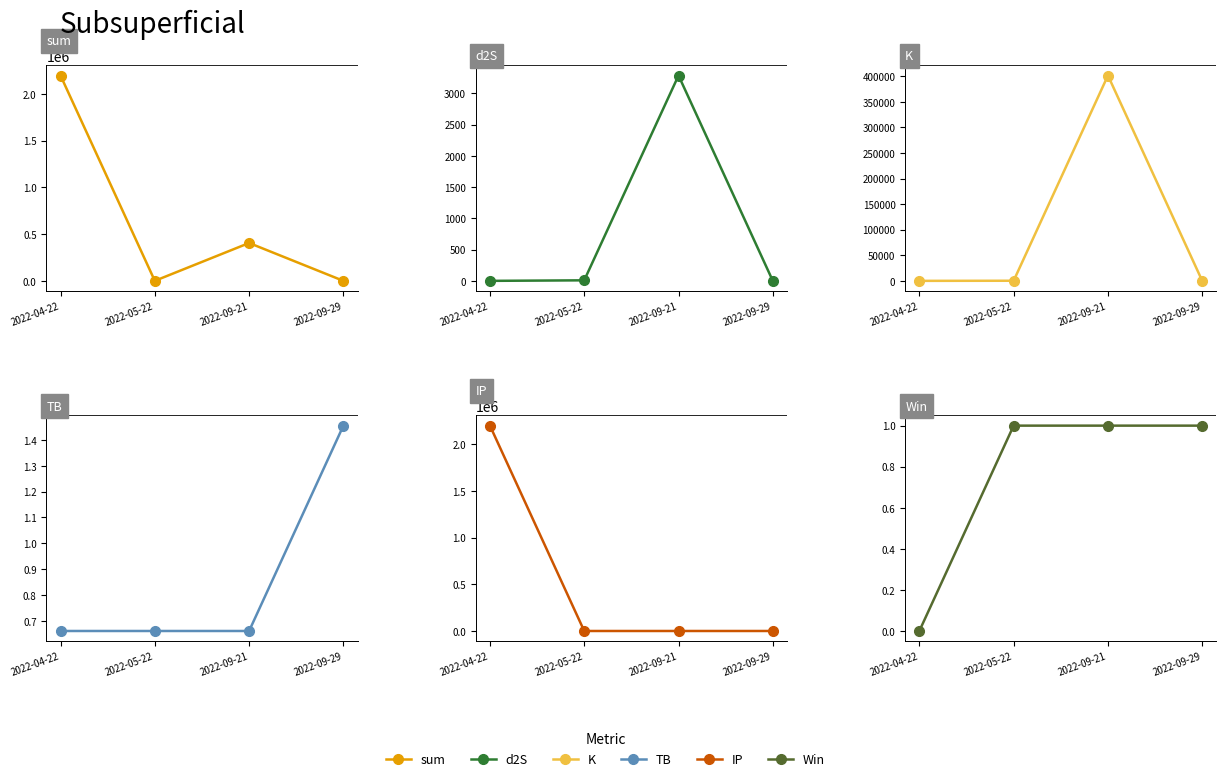

What is the label of the 3rd point from the left?

2022-09-21